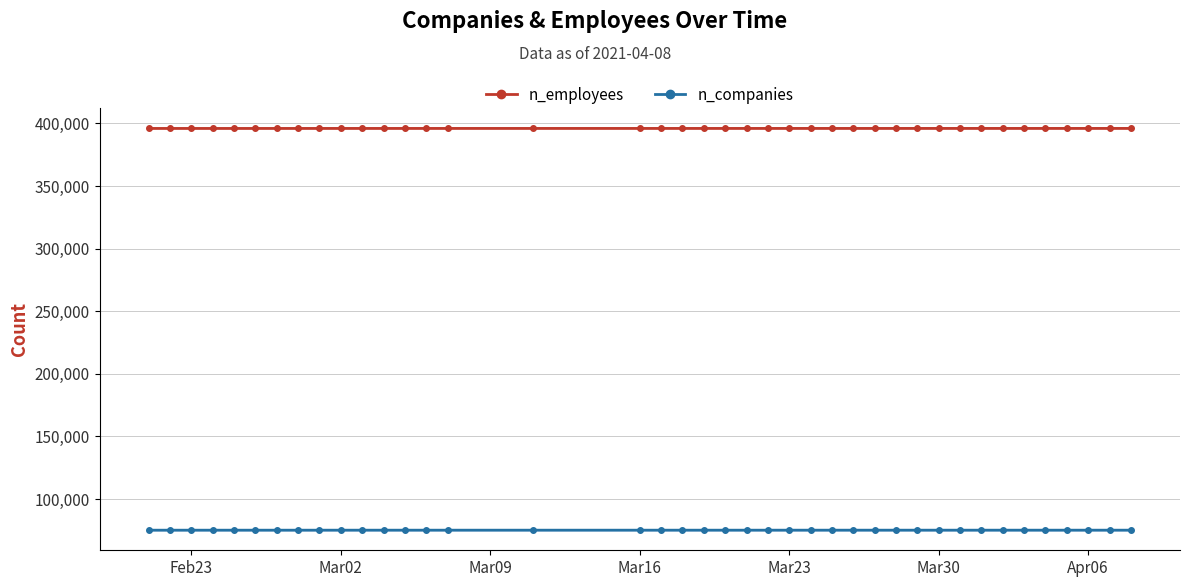

What is the maximum value for n_employees?

395977